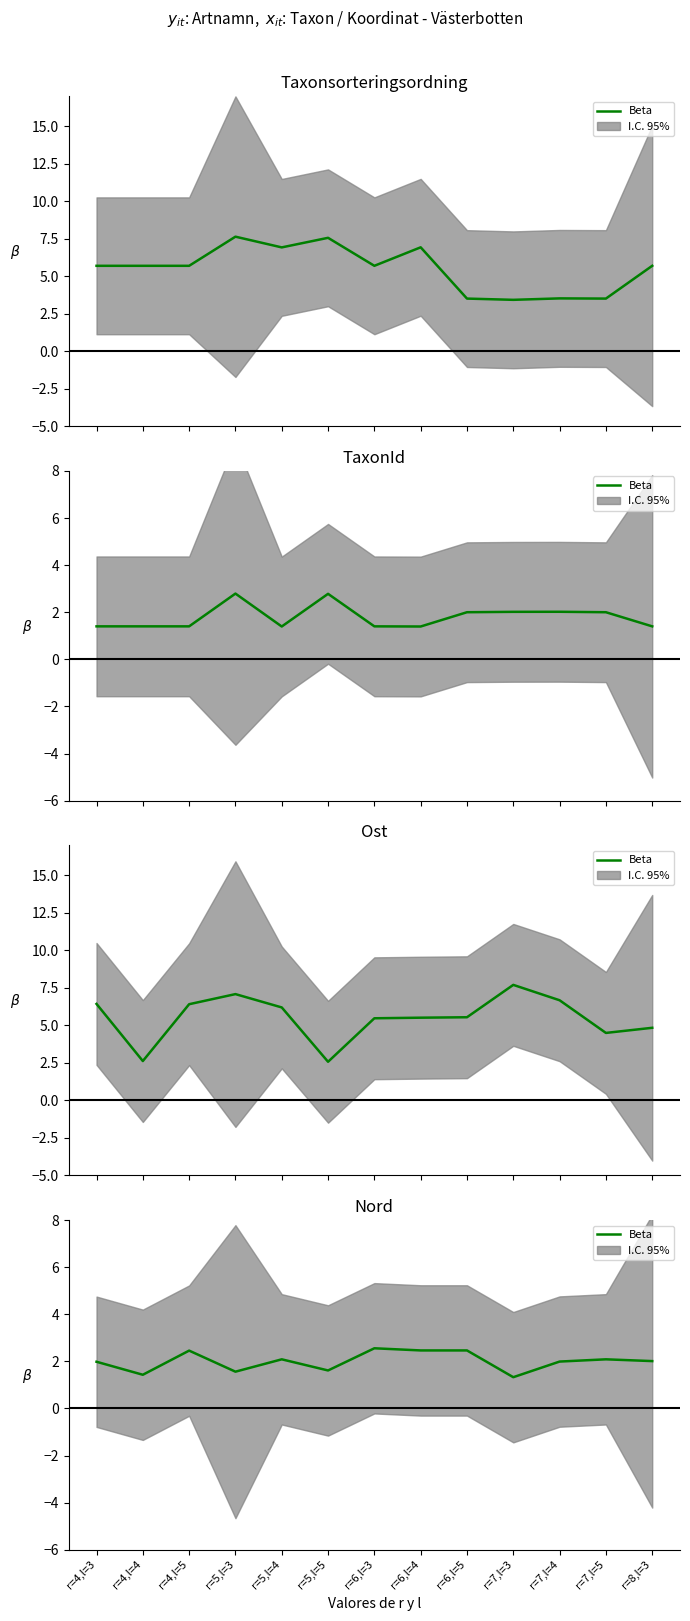

What position from the left is r=6,l=4?

8